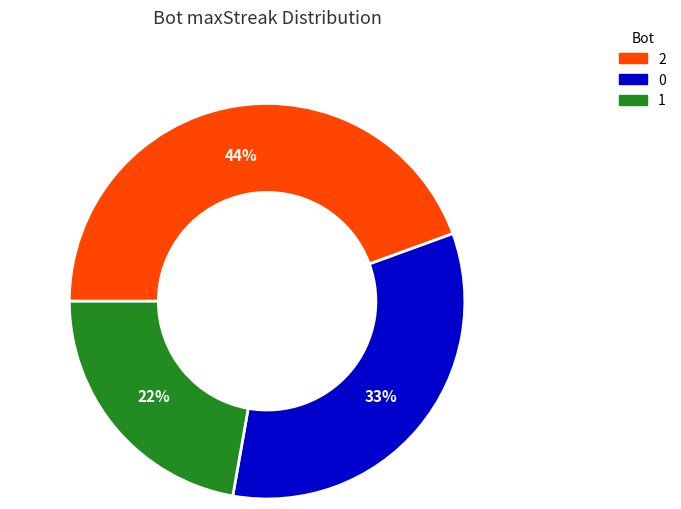

Is the sum of 0 and 2 greater than half?

Yes